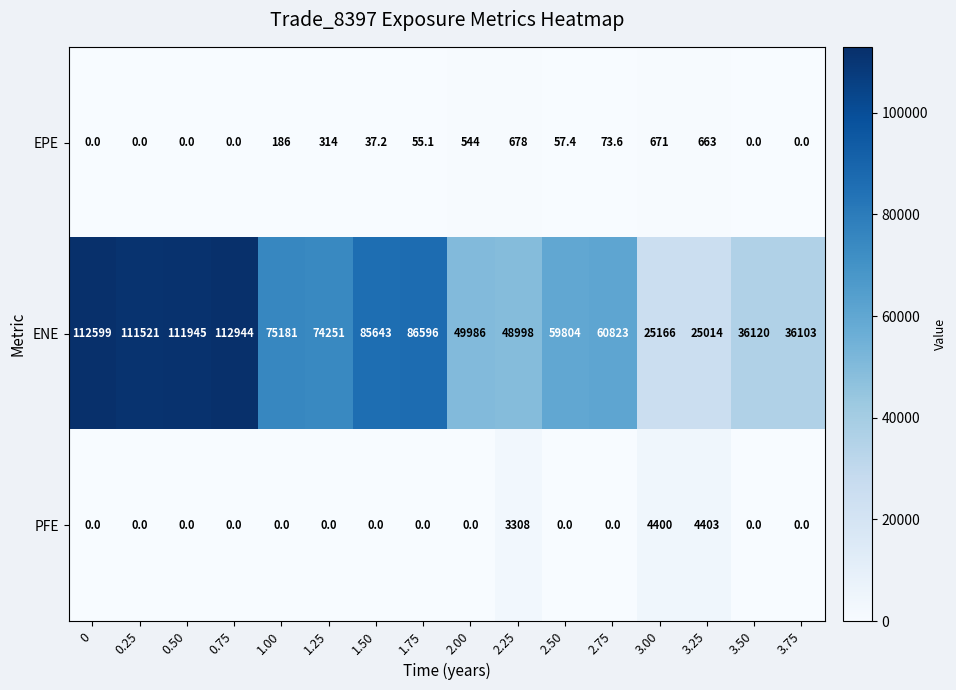

What is the difference between the second highest and second lowest values in the PFE series?

4400.0